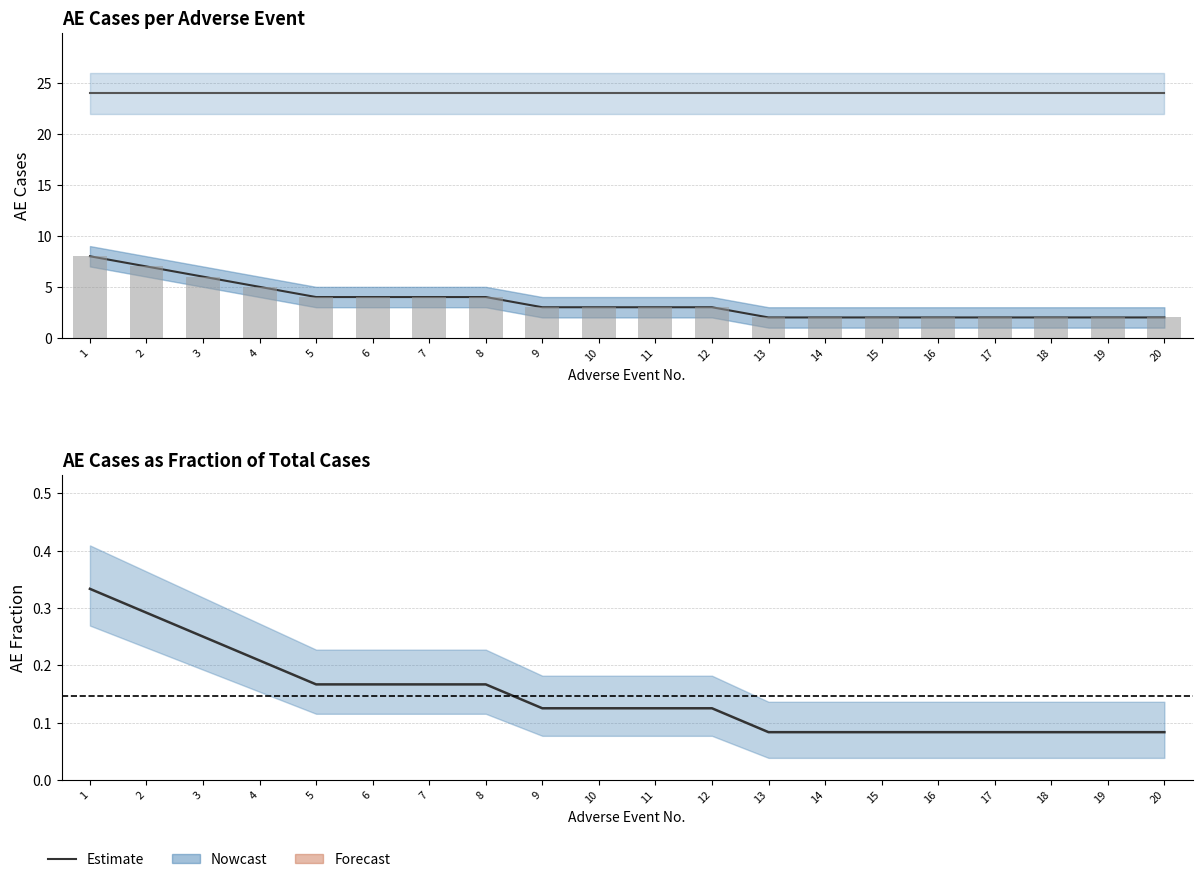

Reading left to right, transcribe all the data shown in this chart.

Total Cases: 24.0	24.0	24.0	24.0	24.0	24.0	24.0	24.0	24.0	24.0	24.0	24.0	24.0	24.0	24.0	24.0	24.0	24.0	24.0	24.0
AE Cases: 8.0	7.0	6.0	5.0	4.0	4.0	4.0	4.0	3.0	3.0	3.0	3.0	2.0	2.0	2.0	2.0	2.0	2.0	2.0	2.0
AE Cases (bars): 8.0	7.0	6.0	5.0	4.0	4.0	4.0	4.0	3.0	3.0	3.0	3.0	2.0	2.0	2.0	2.0	2.0	2.0	2.0	2.0
AE Fraction: 0.3	0.3	0.2	0.2	0.2	0.2	0.2	0.2	0.1	0.1	0.1	0.1	0.1	0.1	0.1	0.1	0.1	0.1	0.1	0.1